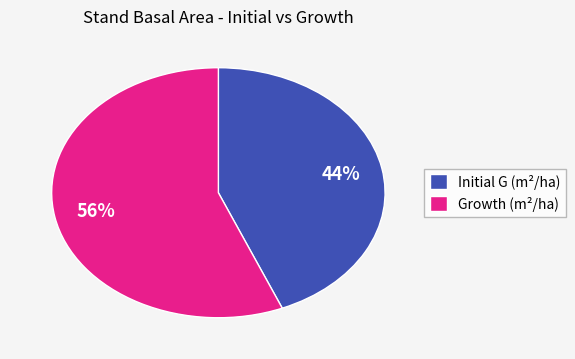

To the nearest percent, what is the average slice percentage?

50%